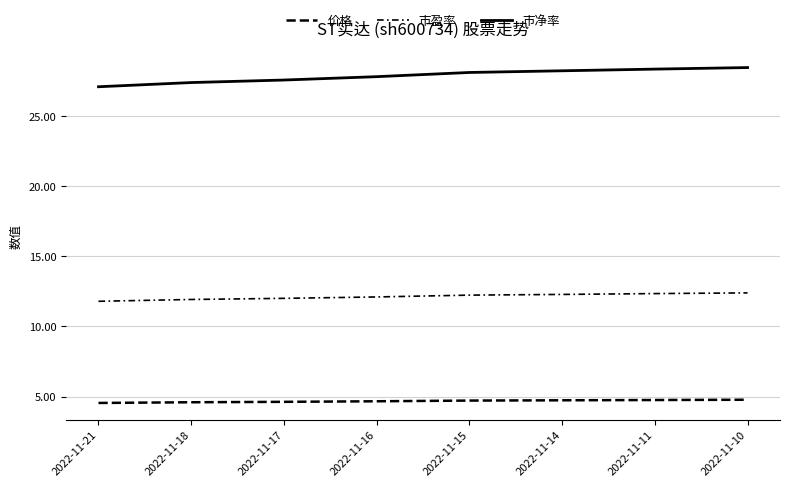

How many lines are shown in the chart?

3